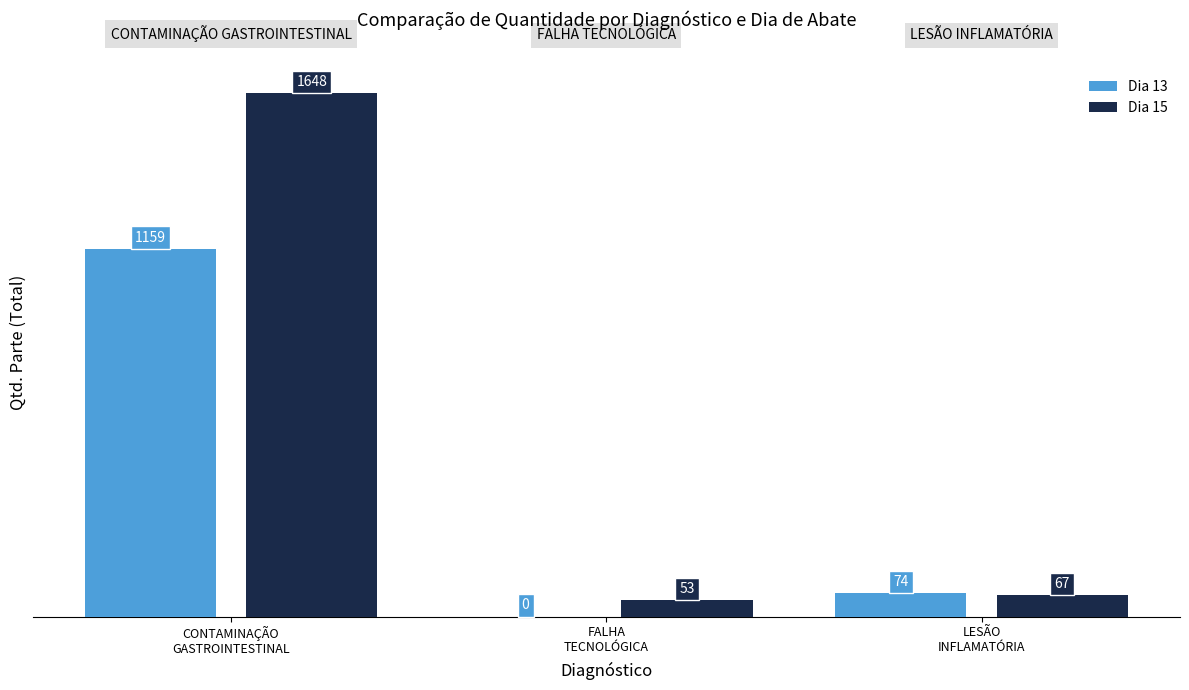

What is the sum of the Dia 13 values at LESÃO
INFLAMATÓRIA and CONTAMINAÇÃO
GASTROINTESTINAL?

1233